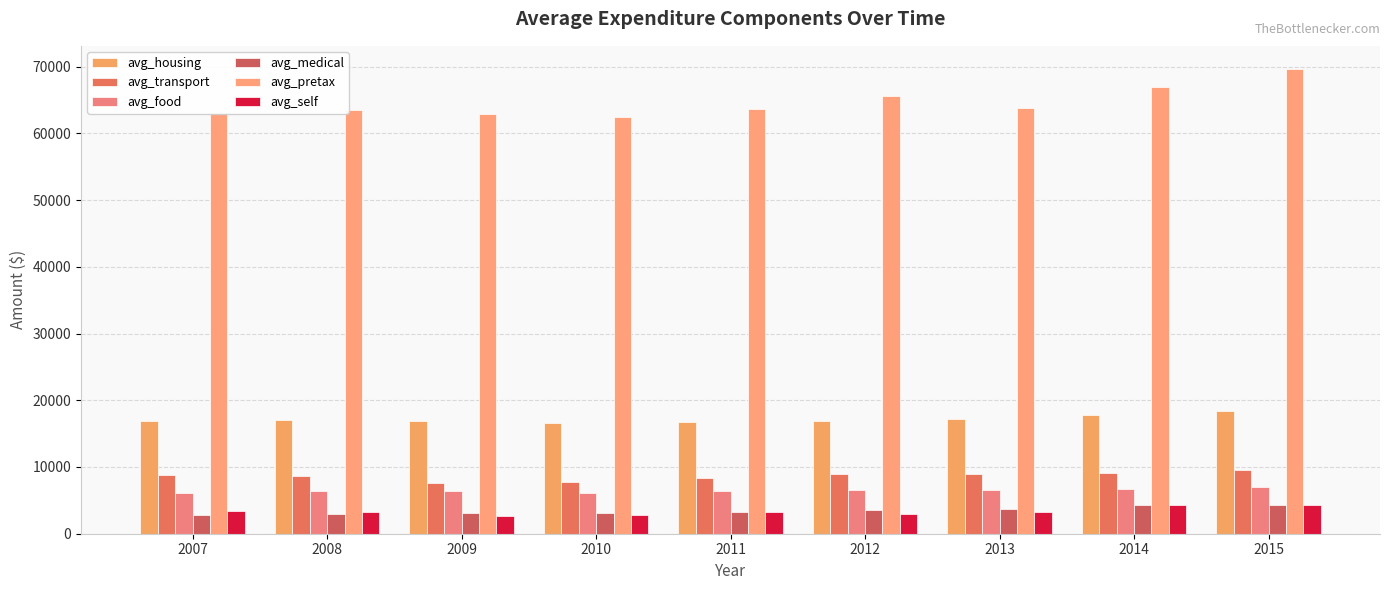

What is the value of the avg_food bar at the 7th from the left?

6602